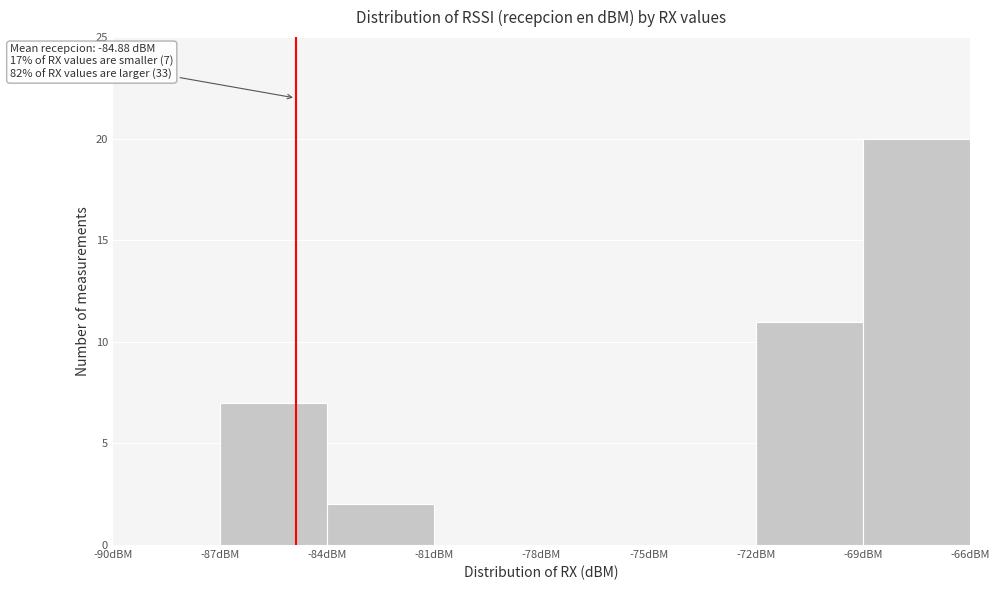

Which range on the x-axis has the tallest bar?

-69 to -66